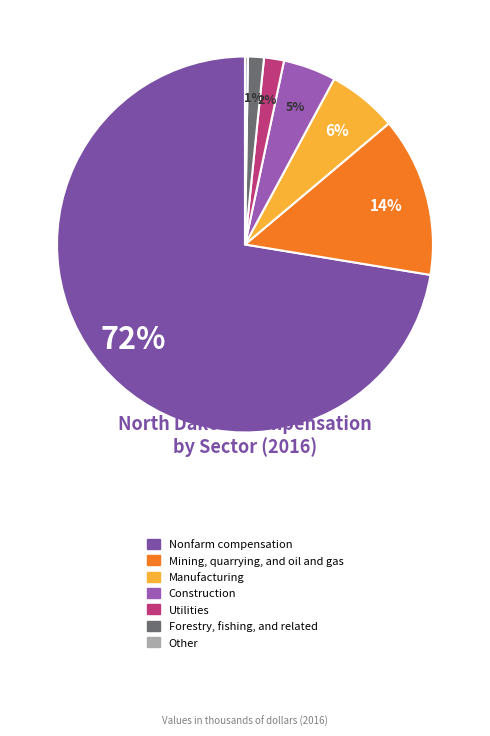

What is the change in value from Nonfarm compensation to Other?

-9138865